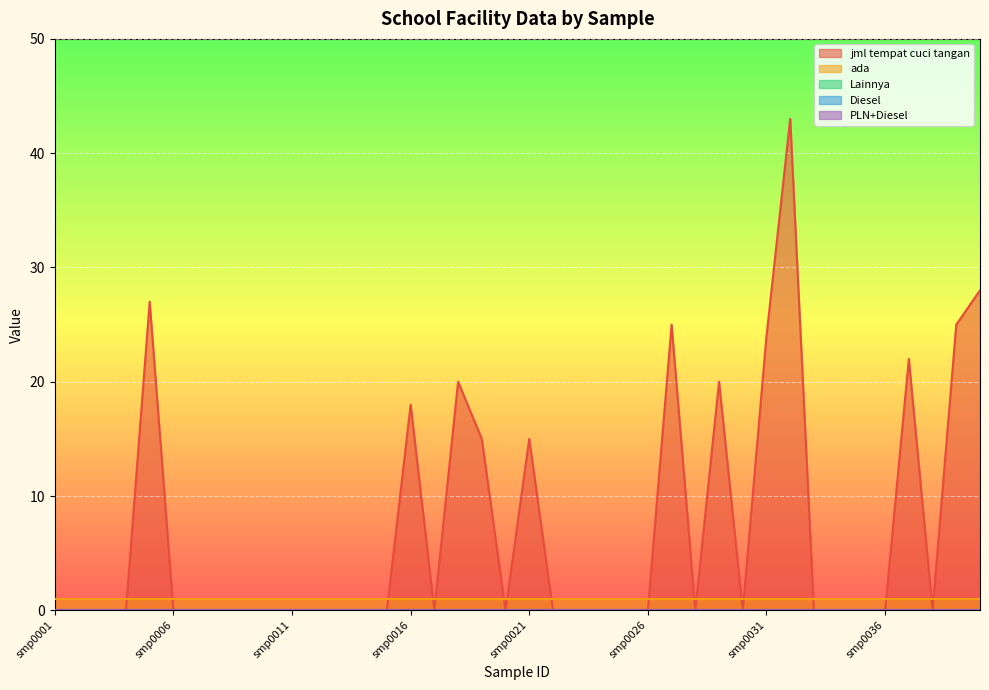

Which label corresponds to the largest value in the chart?

smp0032